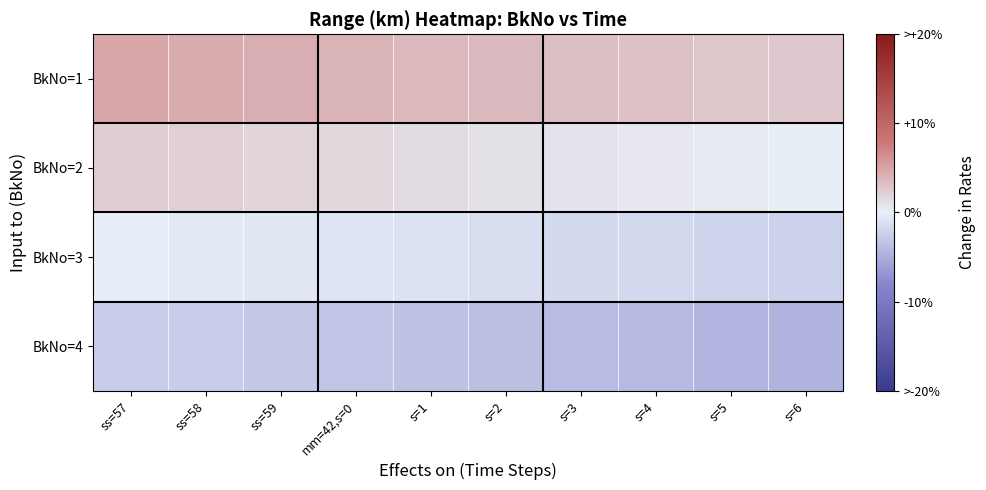

What is the difference between the highest and lowest values at s=6?

7.2